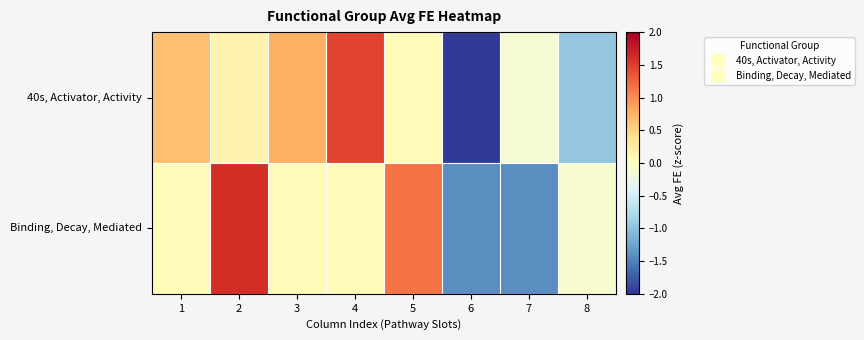

How many distinct data groups are displayed?

2